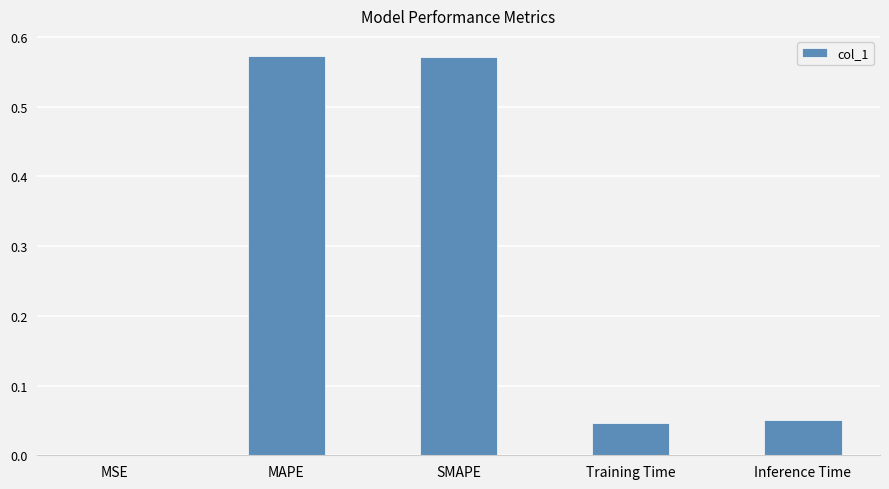

True or false: the data shows 0.3 at MAPE.

False